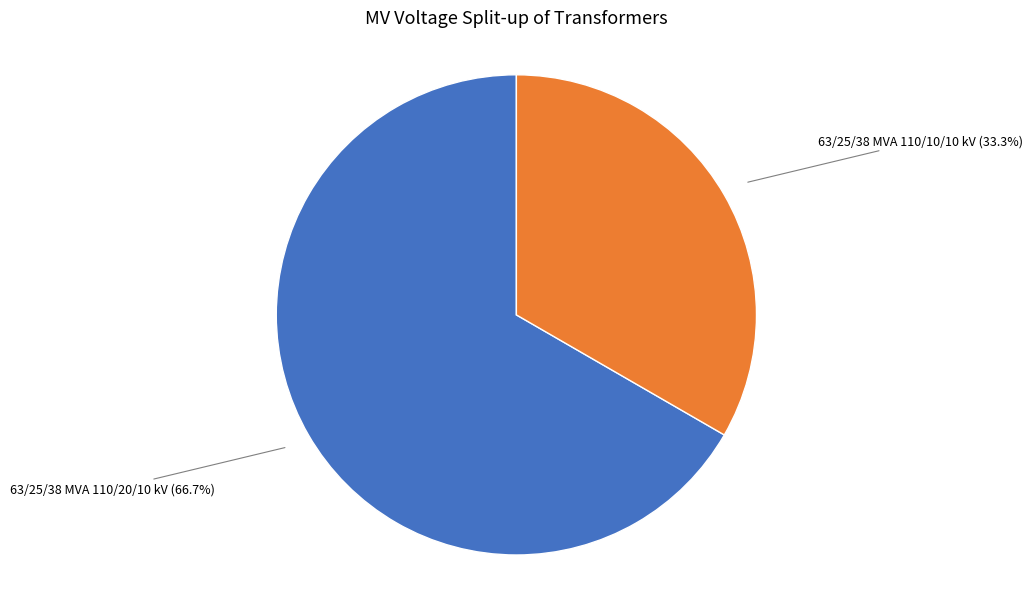

Count the number of slices in the pie.

2